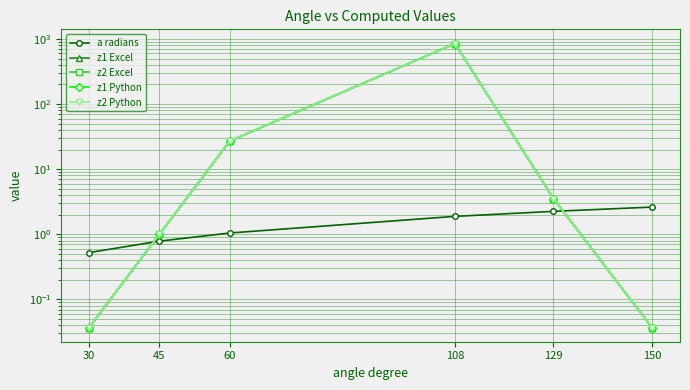

True or false: z1 Excel has a value of 0.3 at 45.

False